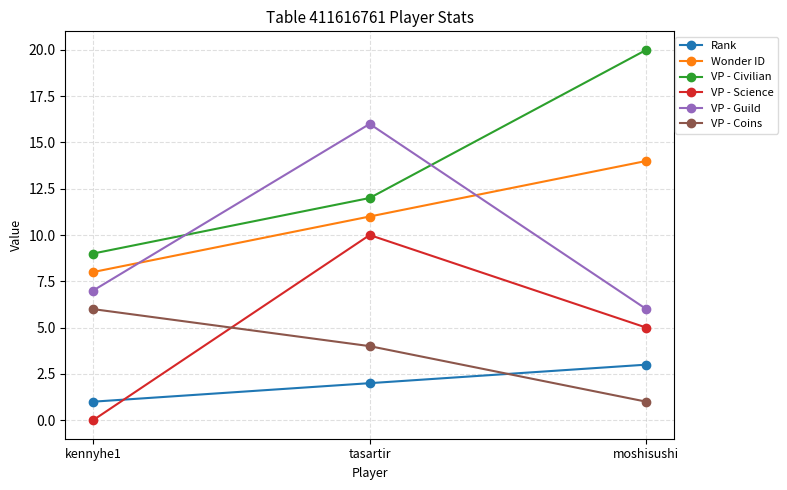

What is the difference between the maximum and minimum values in the VP - Coins series?

5